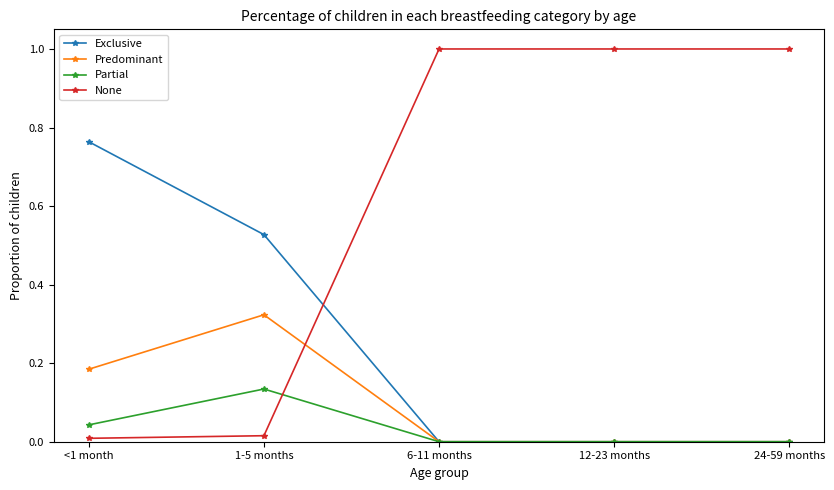

True or false: None and Partial cross at least once.

True